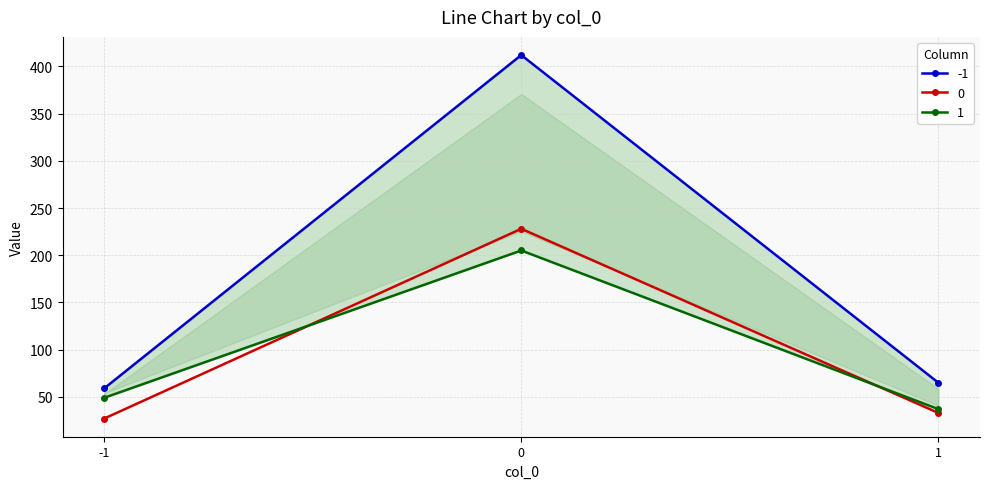

How many categories are shown in the chart?

3